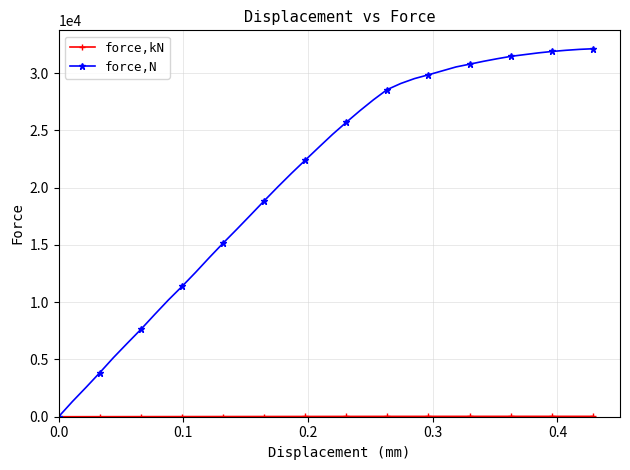

Which series has the largest range (max minus min)?

force,N